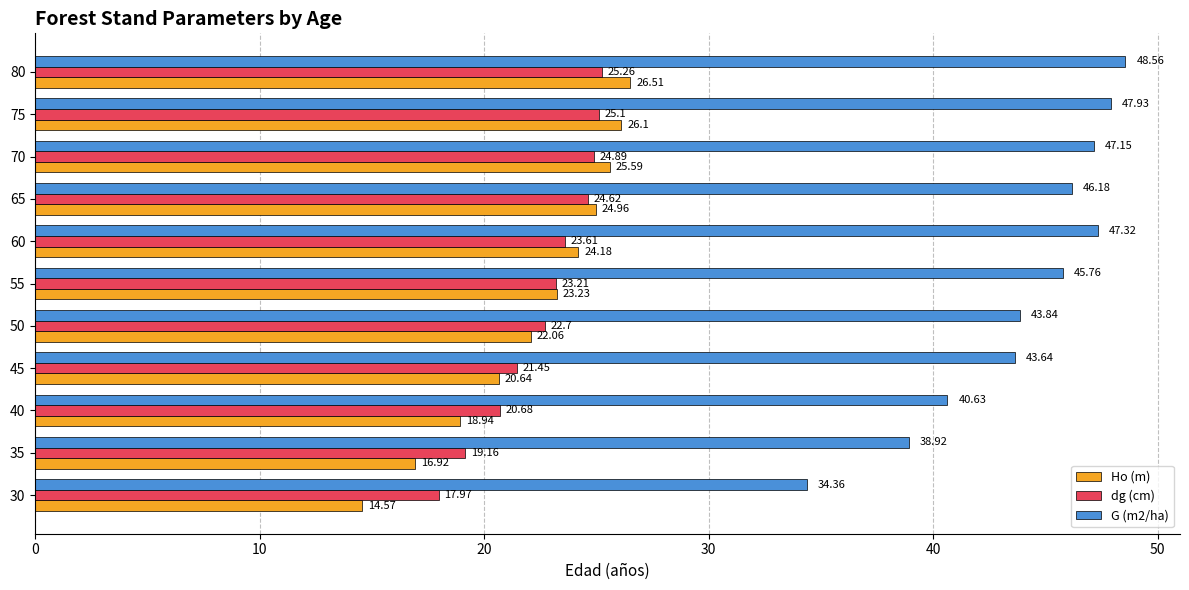

List the labels in order of dg (cm) value, smallest first.

30, 35, 40, 45, 50, 55, 60, 65, 70, 75, 80